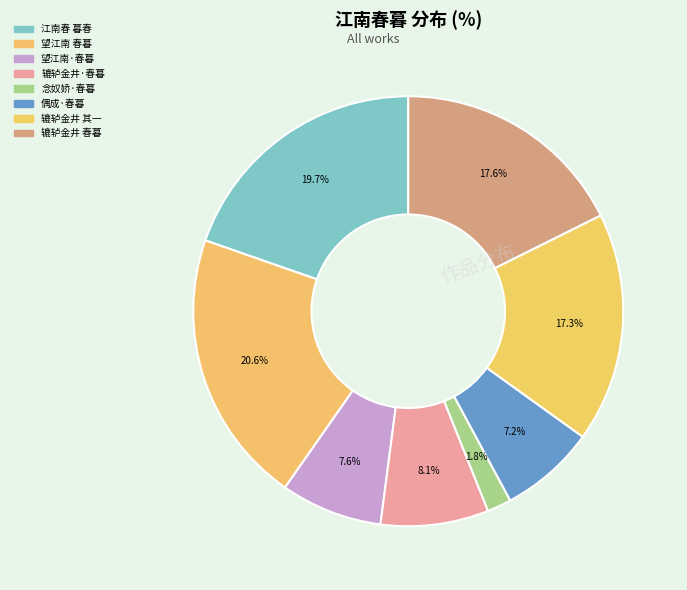

How many slices are in this pie chart?

8